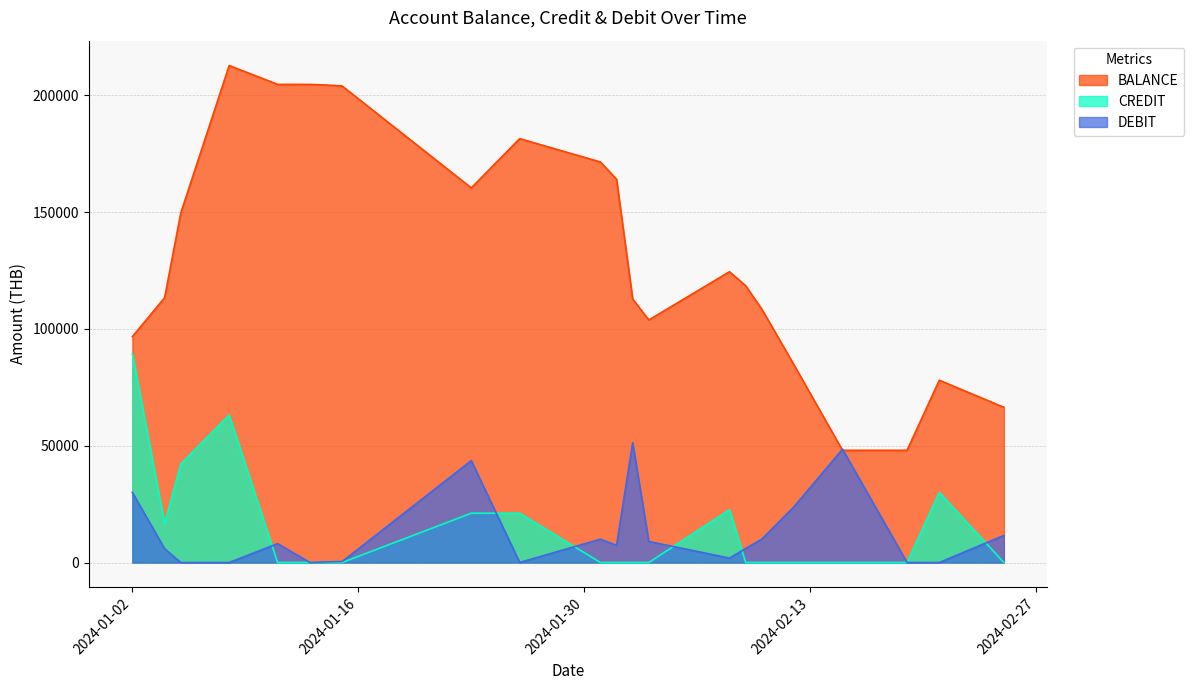

Does the chart have visible grid lines?

Yes